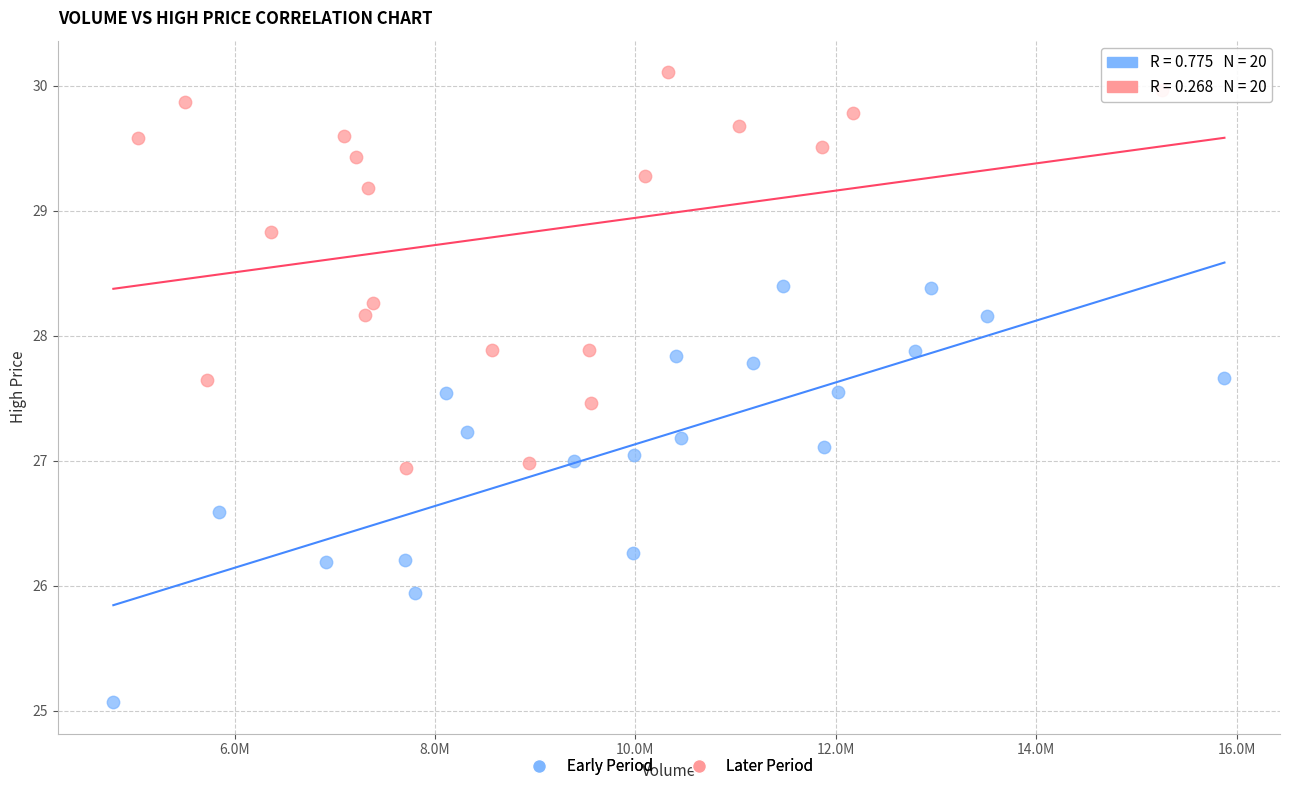

Which series contains the highest Y value?

Later Period